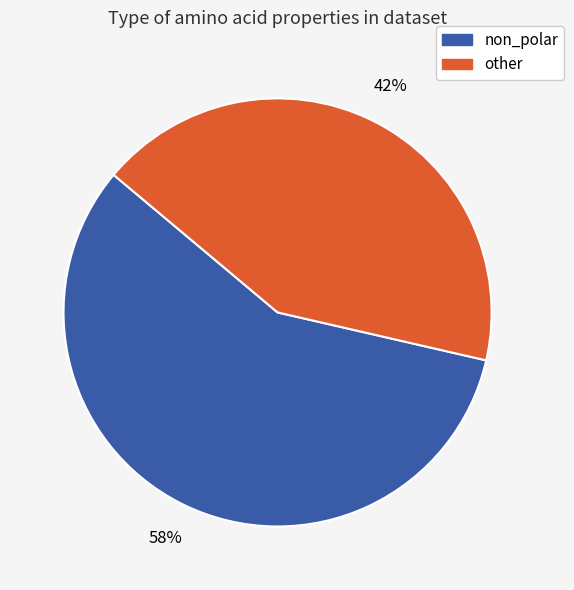

Is there a majority slice in this chart?

Yes